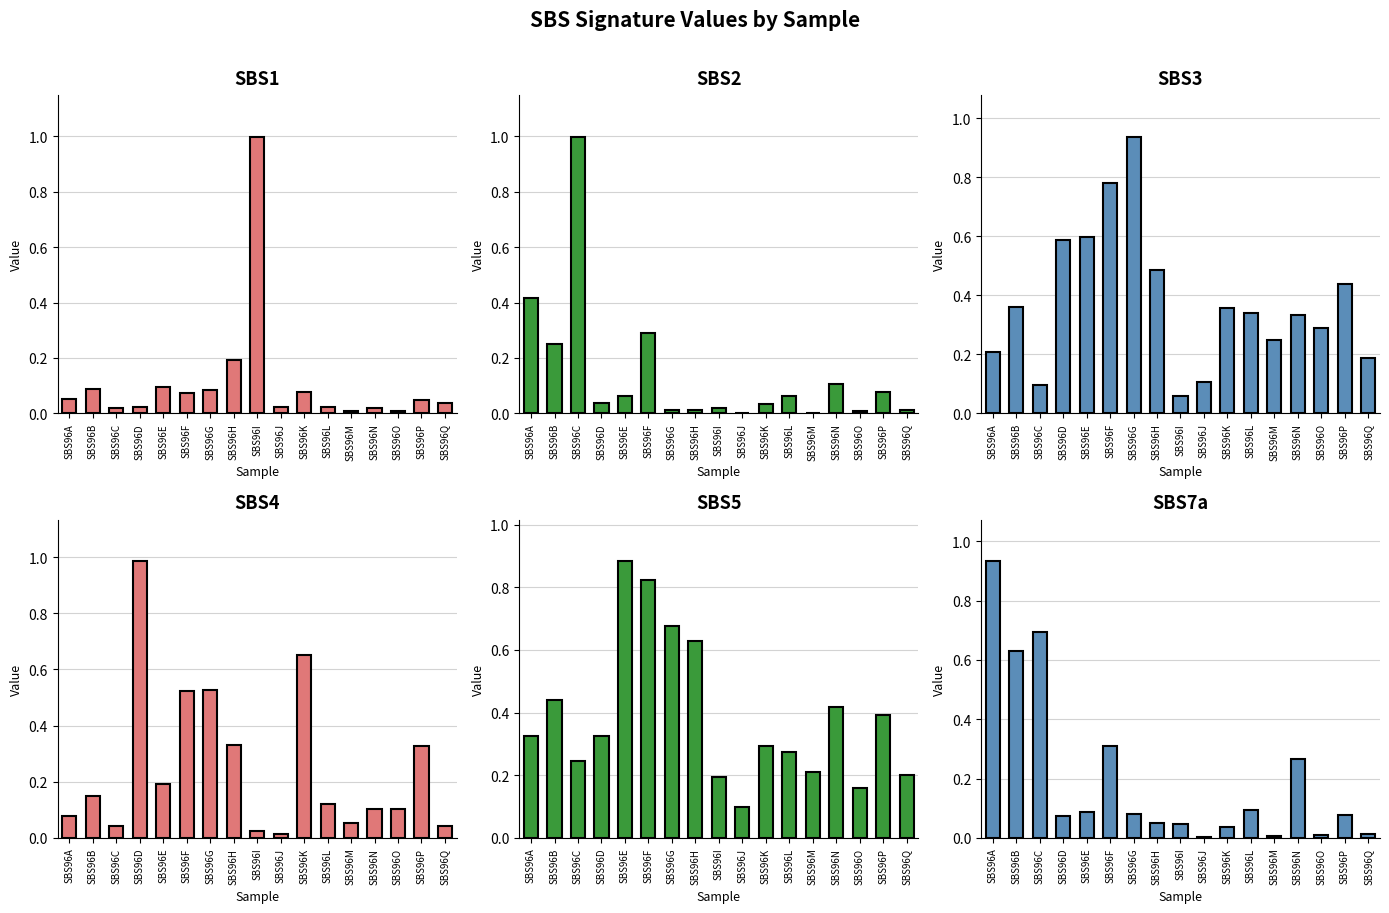

The value of SBS2 at SBS96K is 0.0. True or false?

True